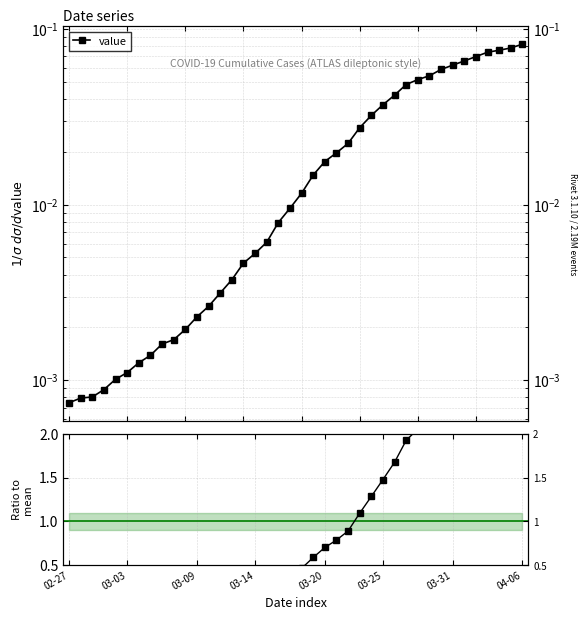

What is the approximate value at 26?

1.3